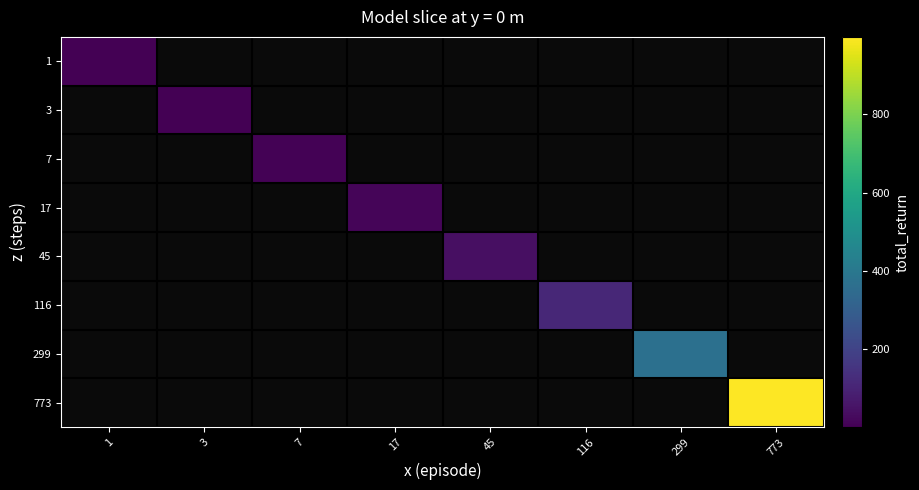

Is the value of 3 at 116 greater than the value of 773 at 1?

No